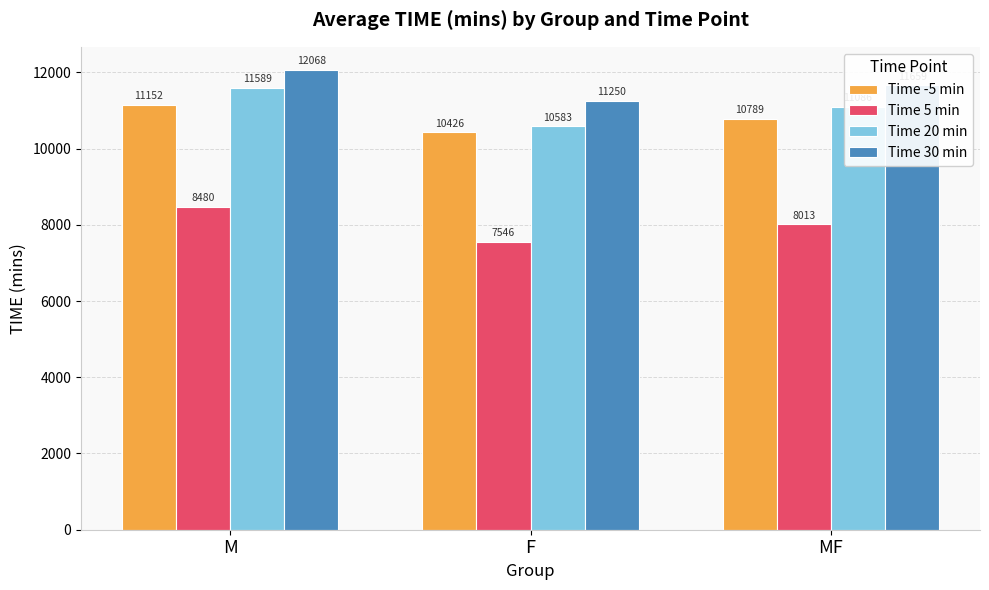

What is the label of the 3rd bar from the left?

MF